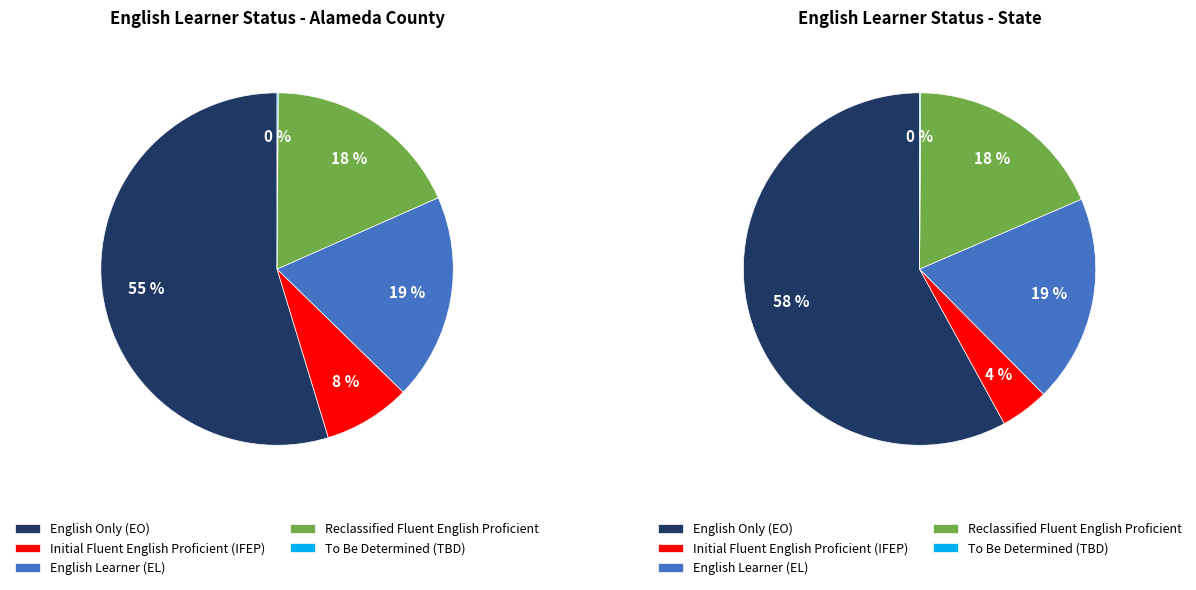

Rank the categories by English Only (EO) value from highest to lowest.

State, Alameda County